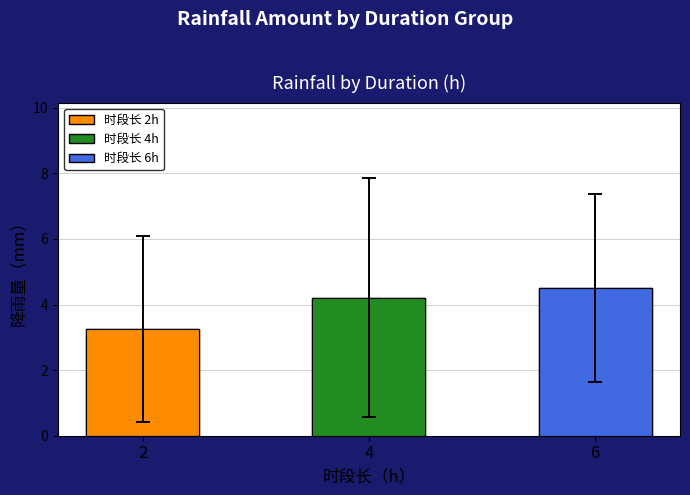

Reading left to right, extract all data points from this chart.

3.2	4.2	4.5